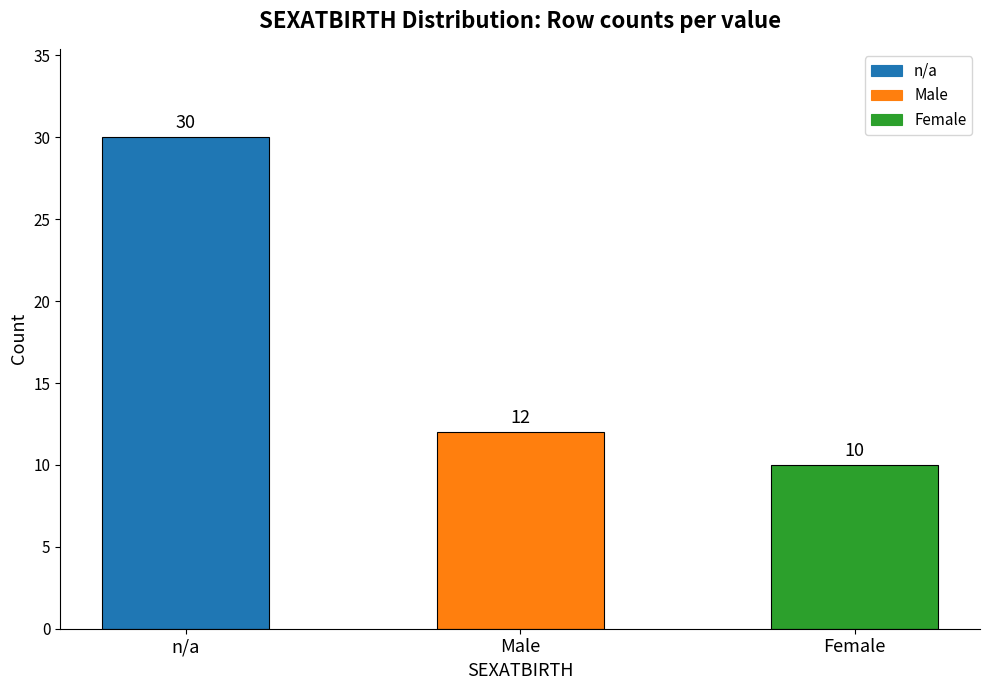

What is the average value?

17